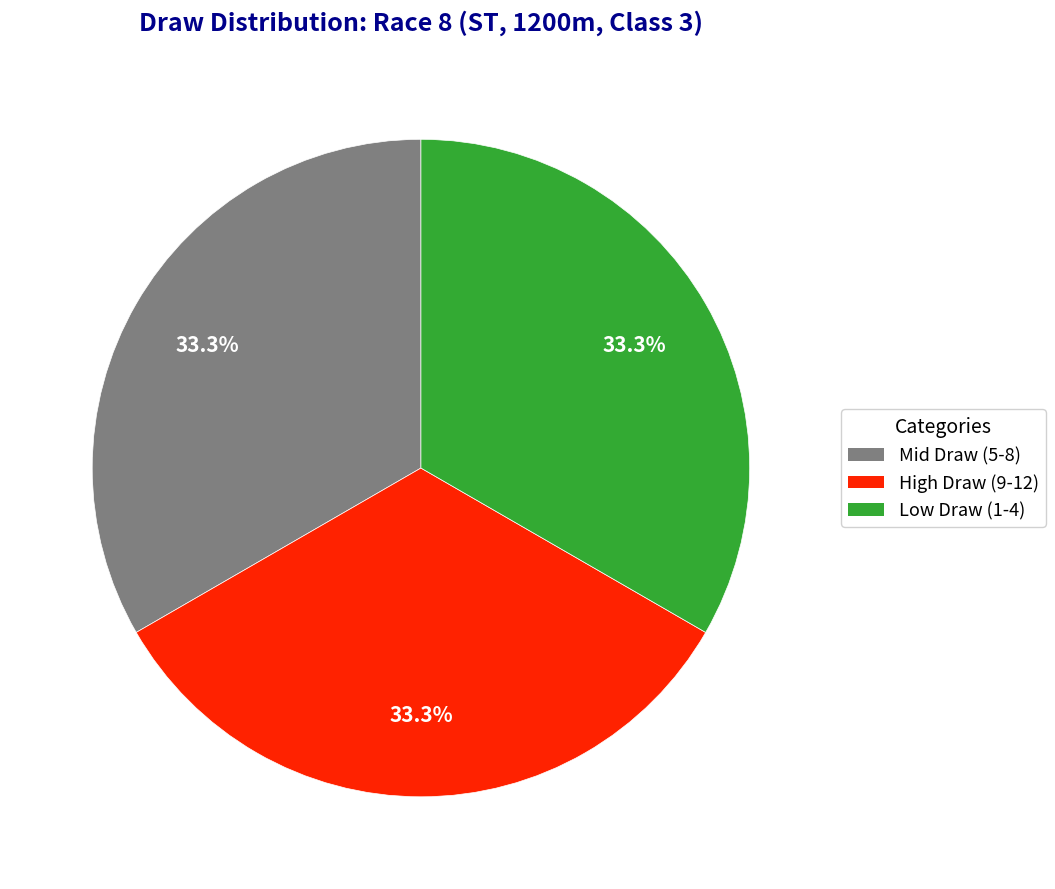

Combined, do Mid Draw (5-8) and High Draw (9-12) account for over 50%?

Yes